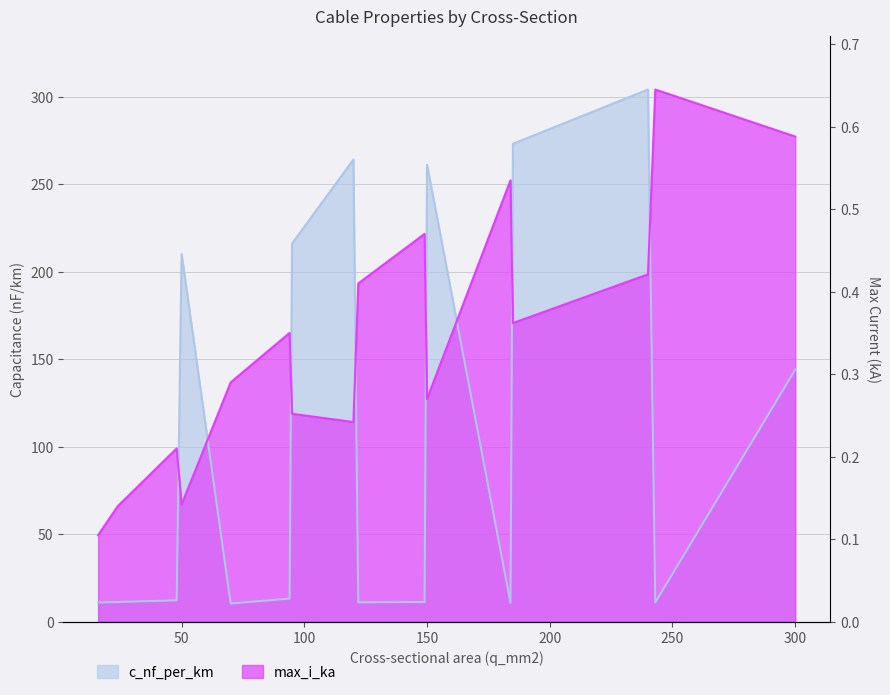

Where does the max_i_ka series first go above 164?

94